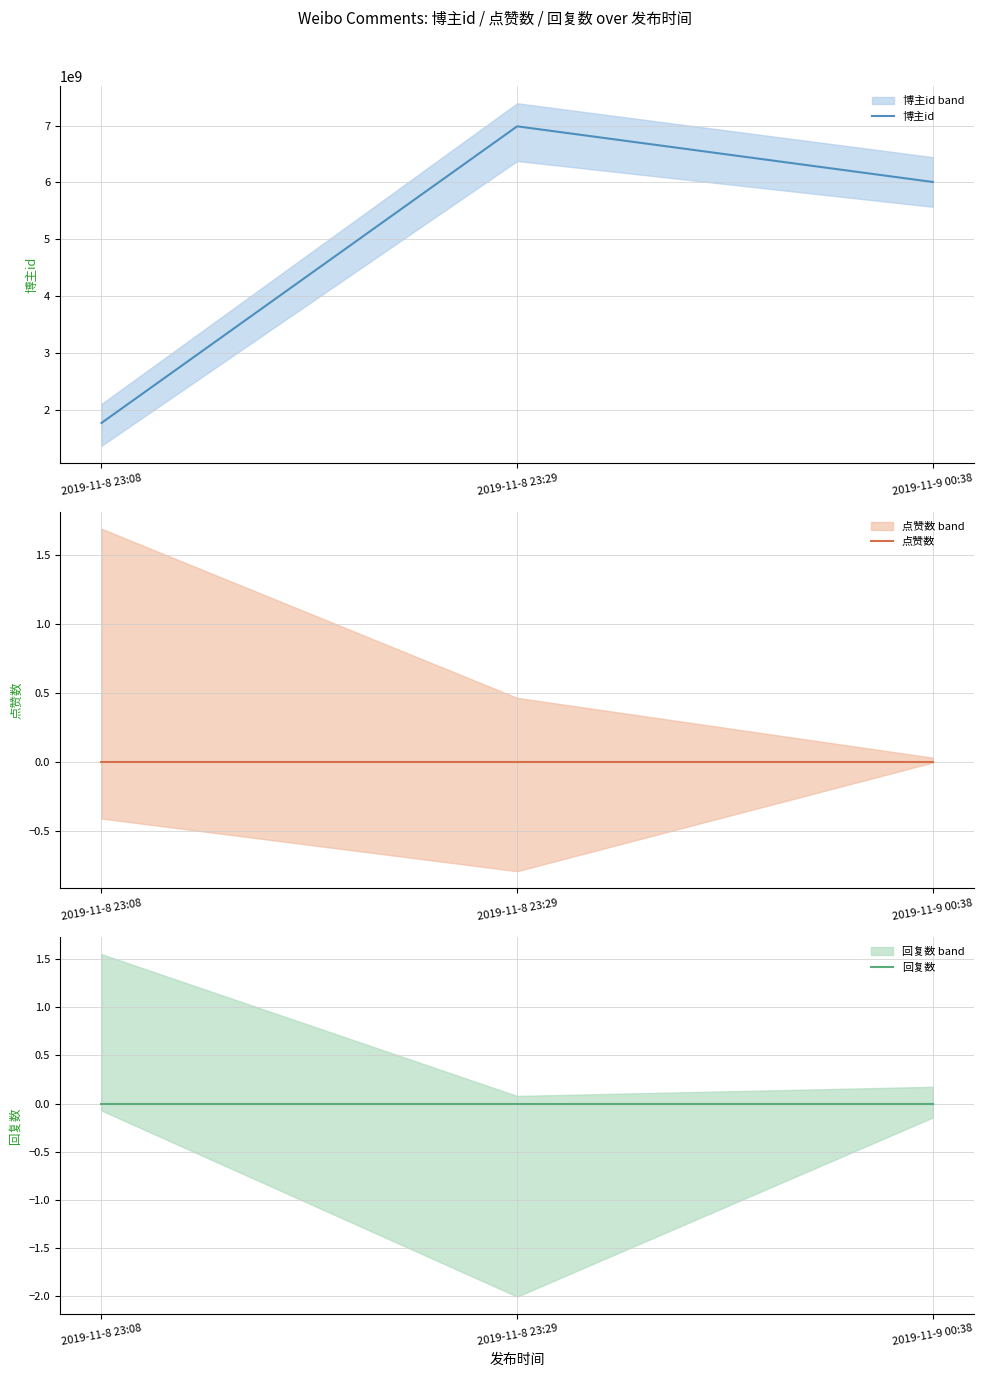

Rank the series at 2019-11-9 00:38 from lowest to highest value.

点赞数, 回复数, 博主id